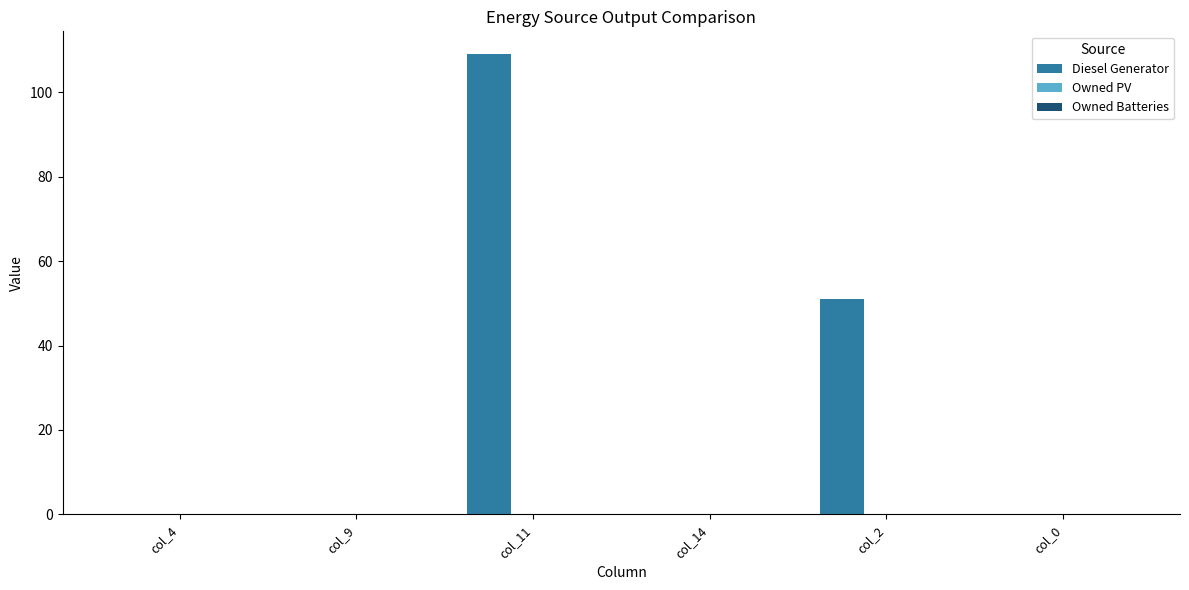

How many data points does each series have?

6